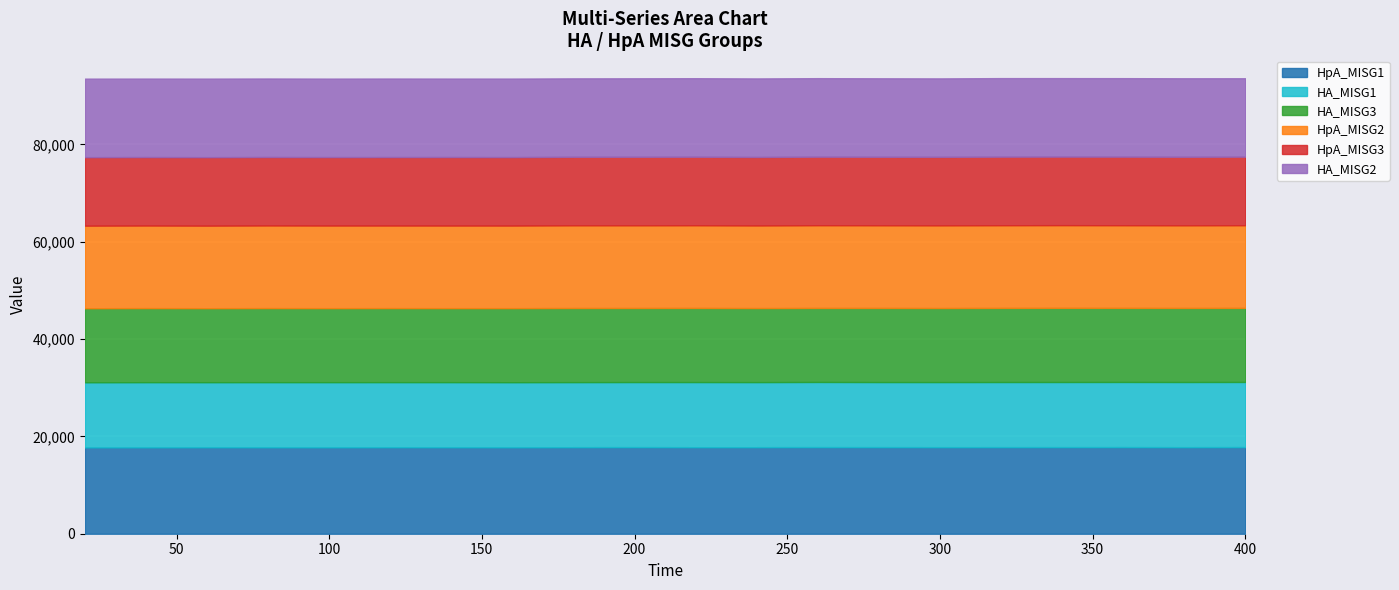

What is the total value across all series at 220?

93599.7